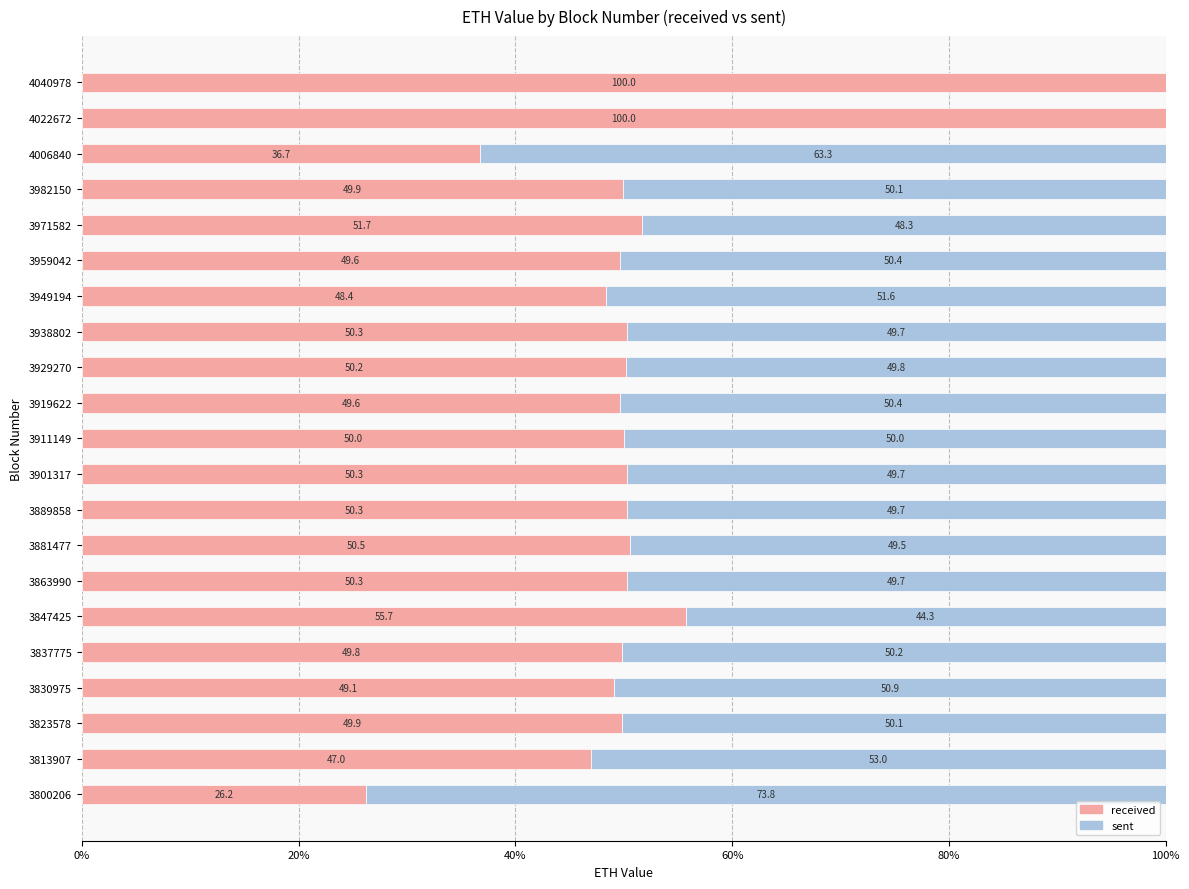

At which label is received closest to 63?

3847425